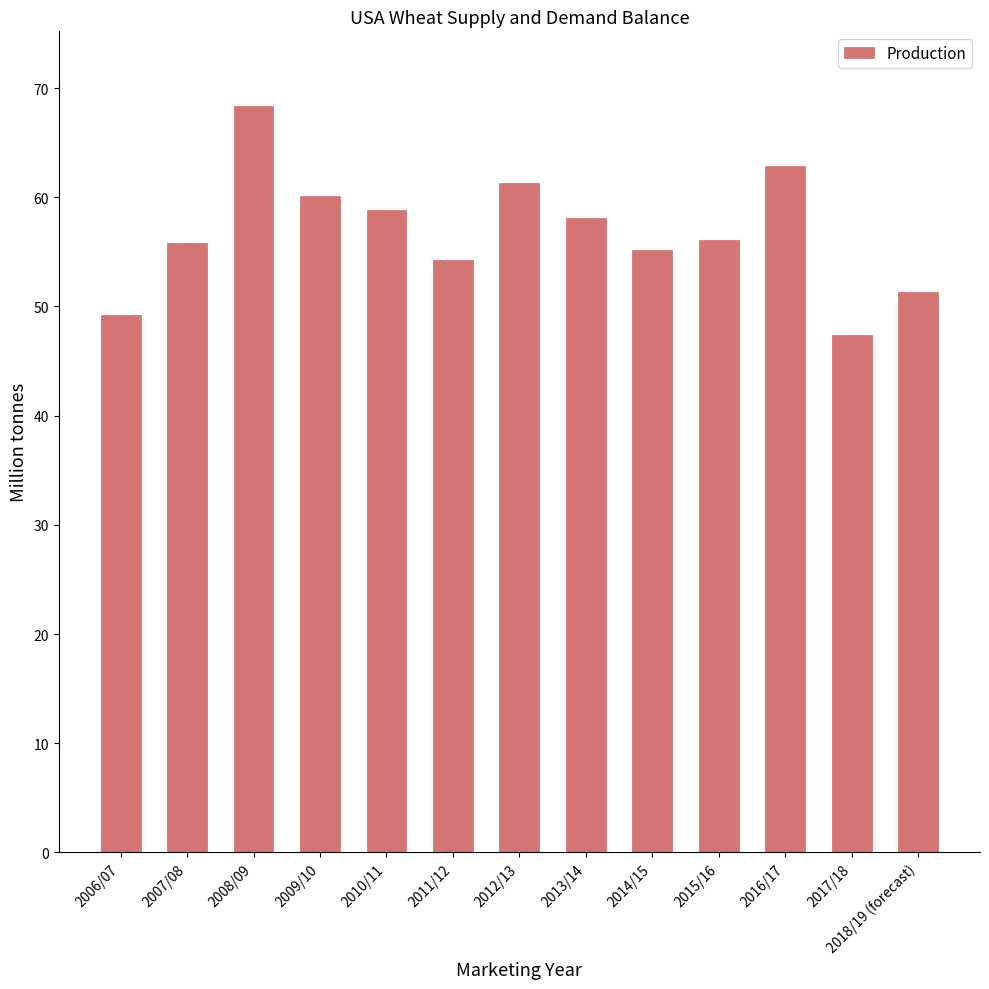

The value at 2007/08 is 55.8. True or false?

True